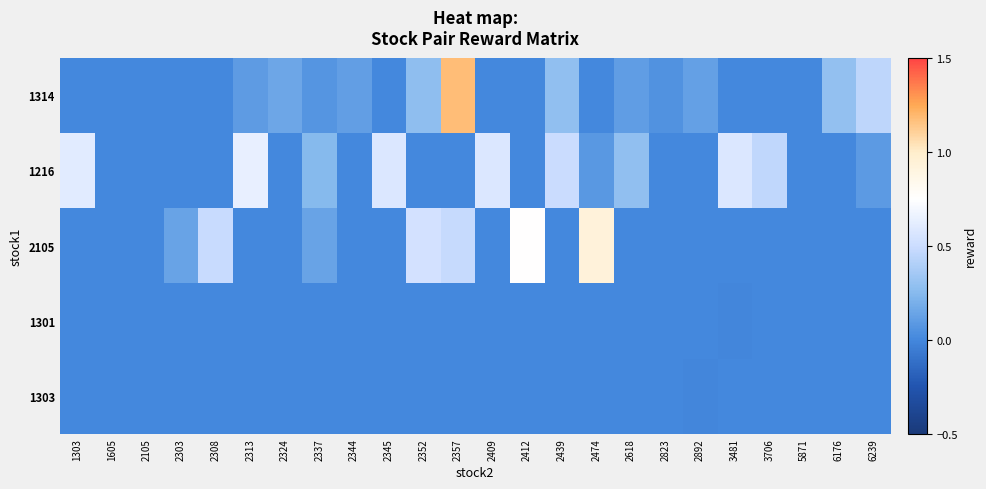

What is the total value across all series at 6239?

0.5